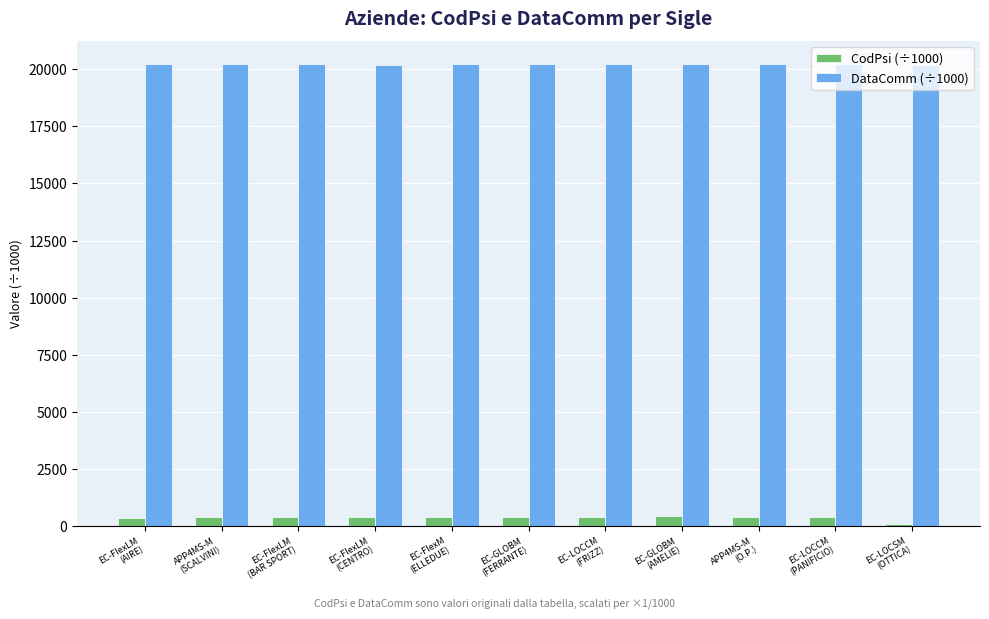

Which series has the largest total across all categories?

DataComm (÷1000)